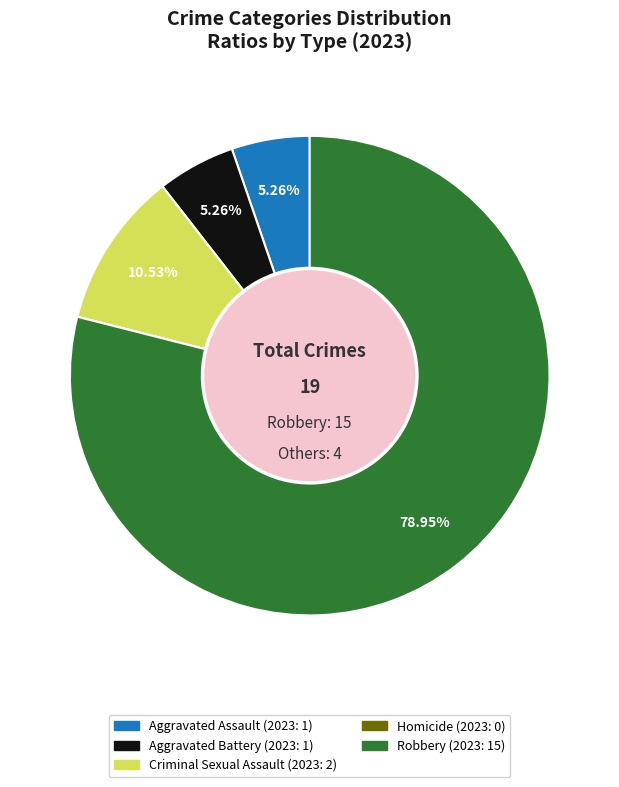

Which category accounts for the majority?

Robbery